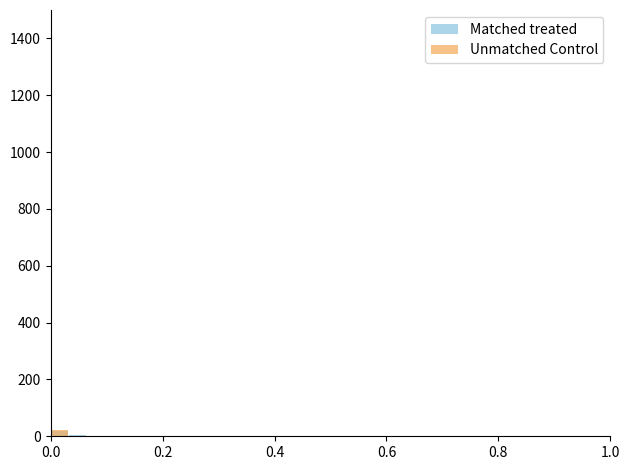

Which series has the largest total across all categories?

Matched treated